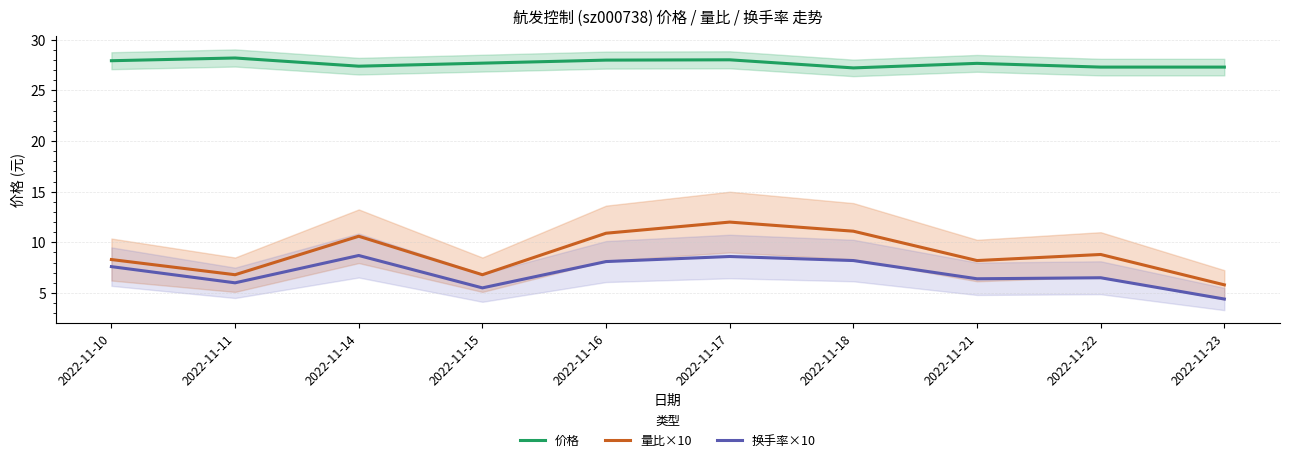

Is this an area chart (filled region under the line)?

No